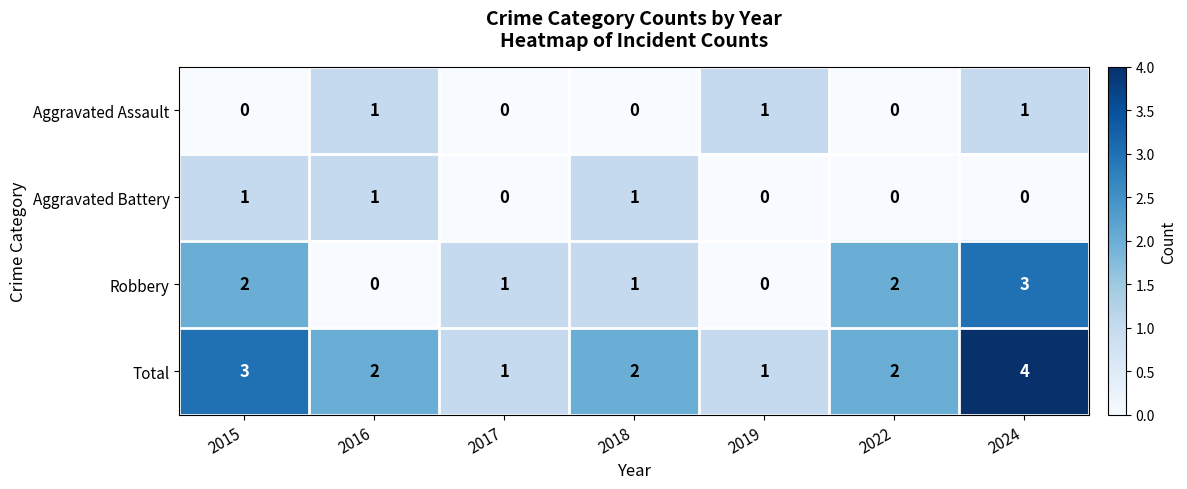

What is the total value across all series at 2017?

2